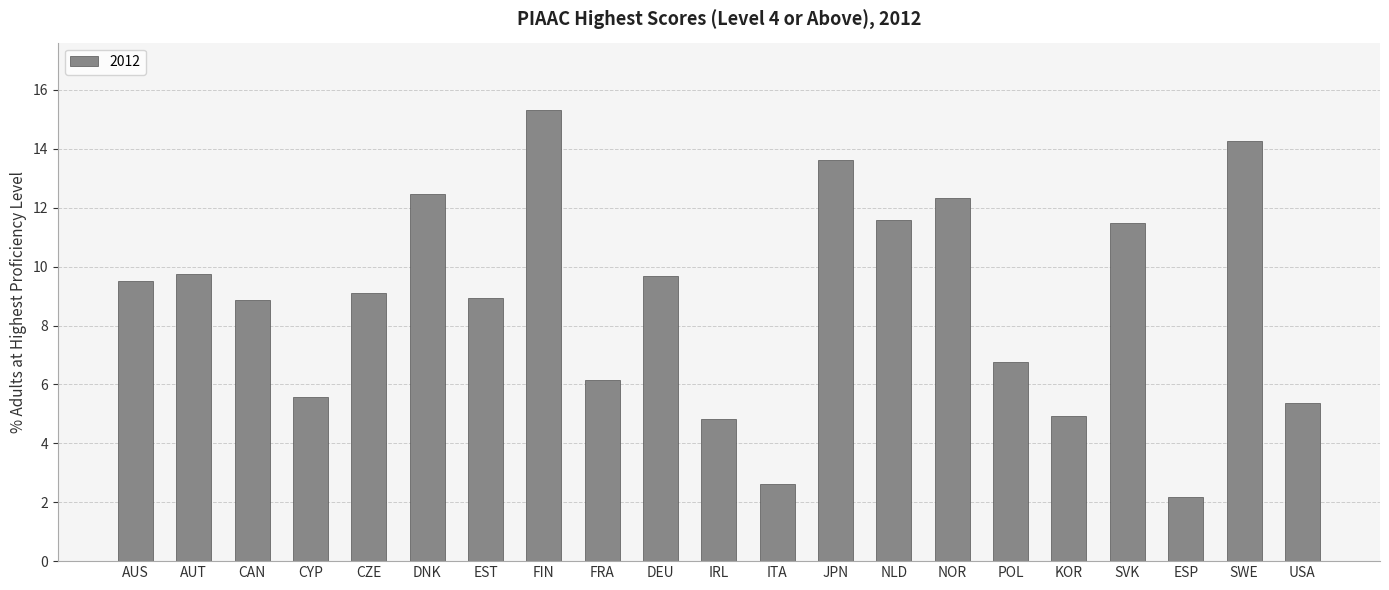

What is the value of the 8th bar from the left?

15.3